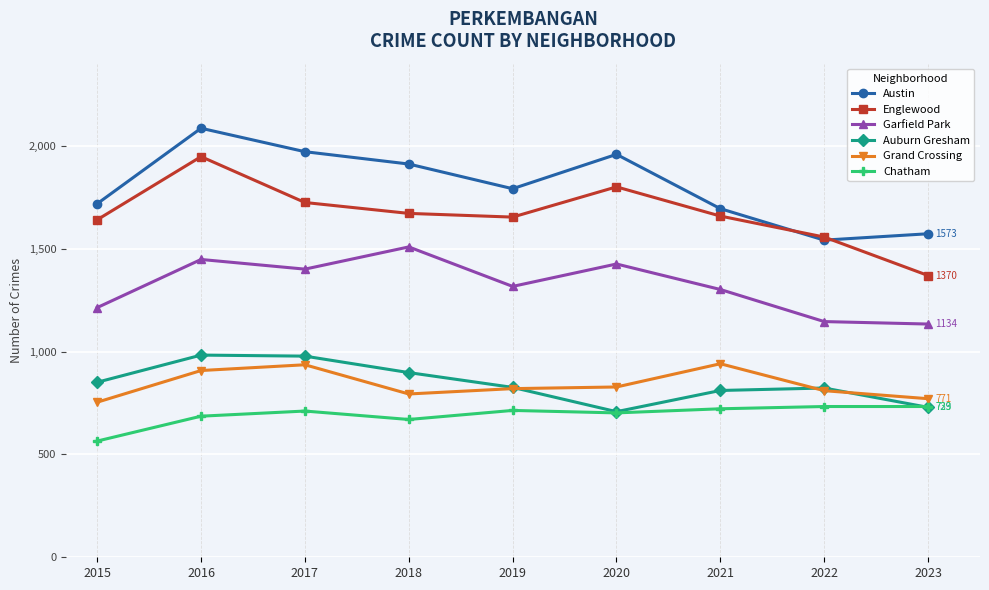

True or false: Austin and Grand Crossing cross at least once.

False